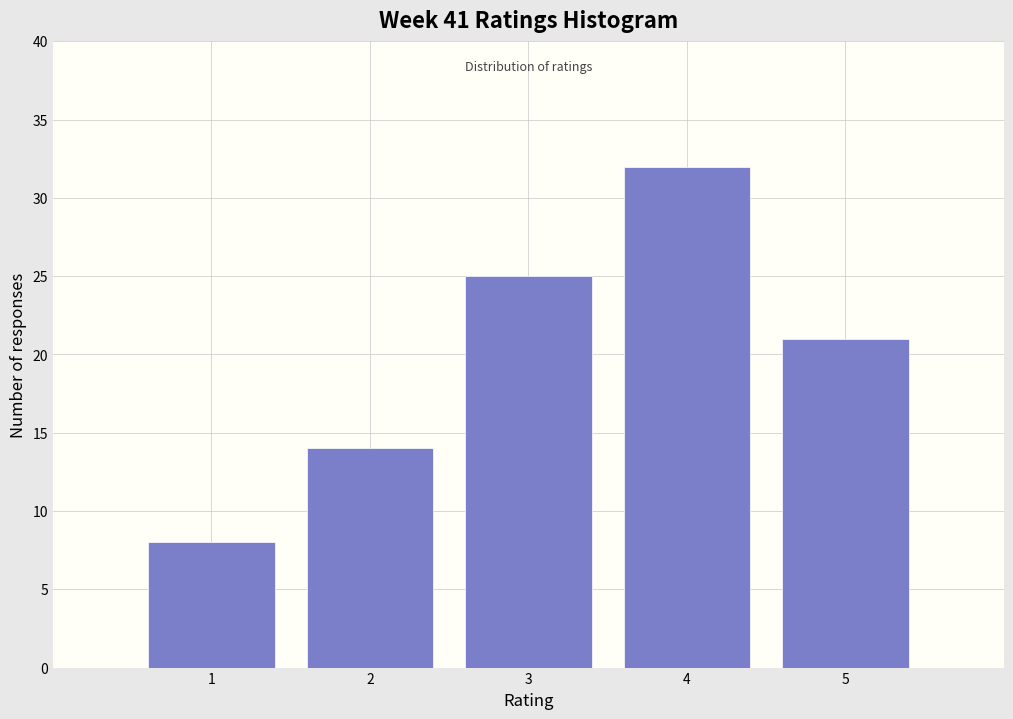

Reading left to right, list every bar in this chart as the range it spans on the x-axis followed by its height. The values are not printed on the chart, so give them approximately, as read against the axis.

0.5 to 1.5: 8
1.5 to 2.5: 14
2.5 to 3.5: 25
3.5 to 4.5: 32
4.5 to 5.5: 21